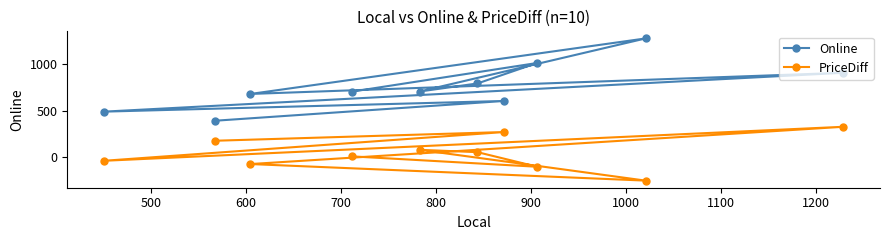

In PriceDiff, how many points are higher than both neighbors (excluding endpoints)?

3